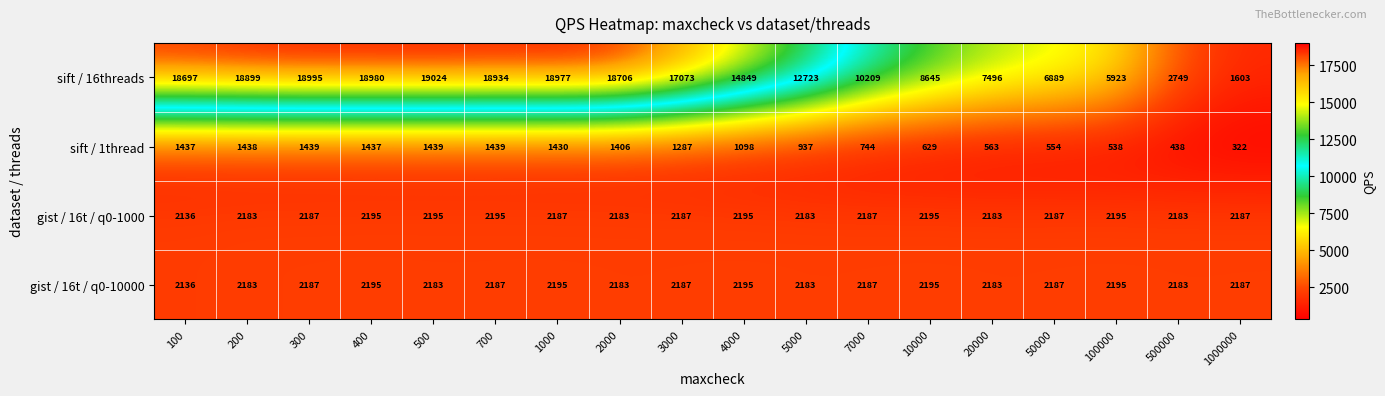

At which label does gist / 16t / q0-1000 reach its minimum?

100